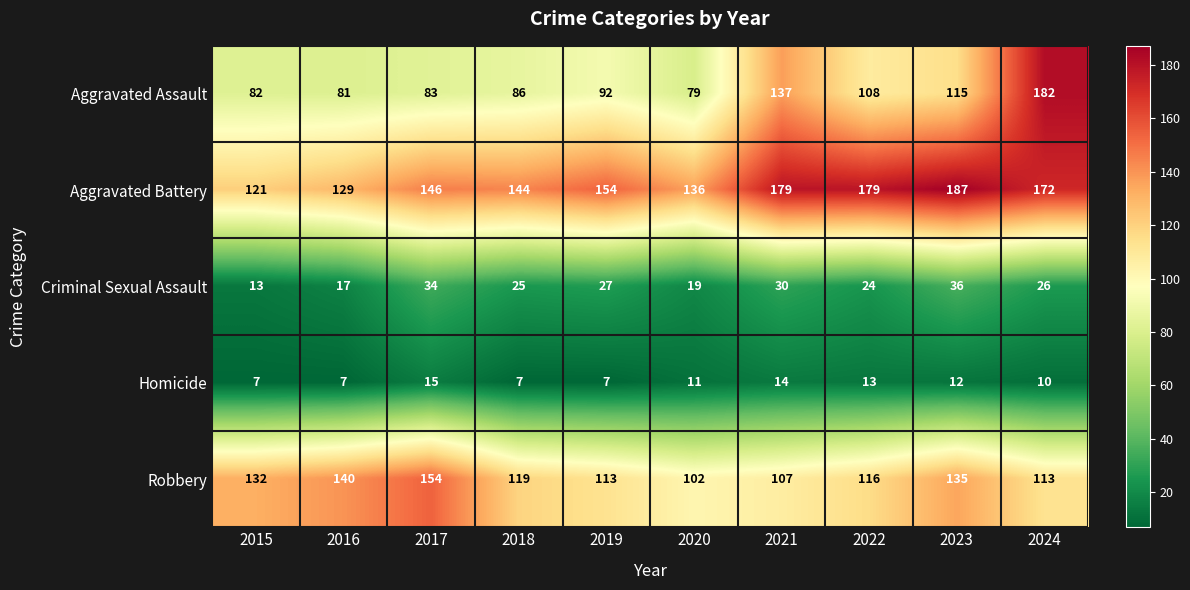

Is the value of Aggravated Assault at 2021 greater than the value of Aggravated Battery at 2018?

No